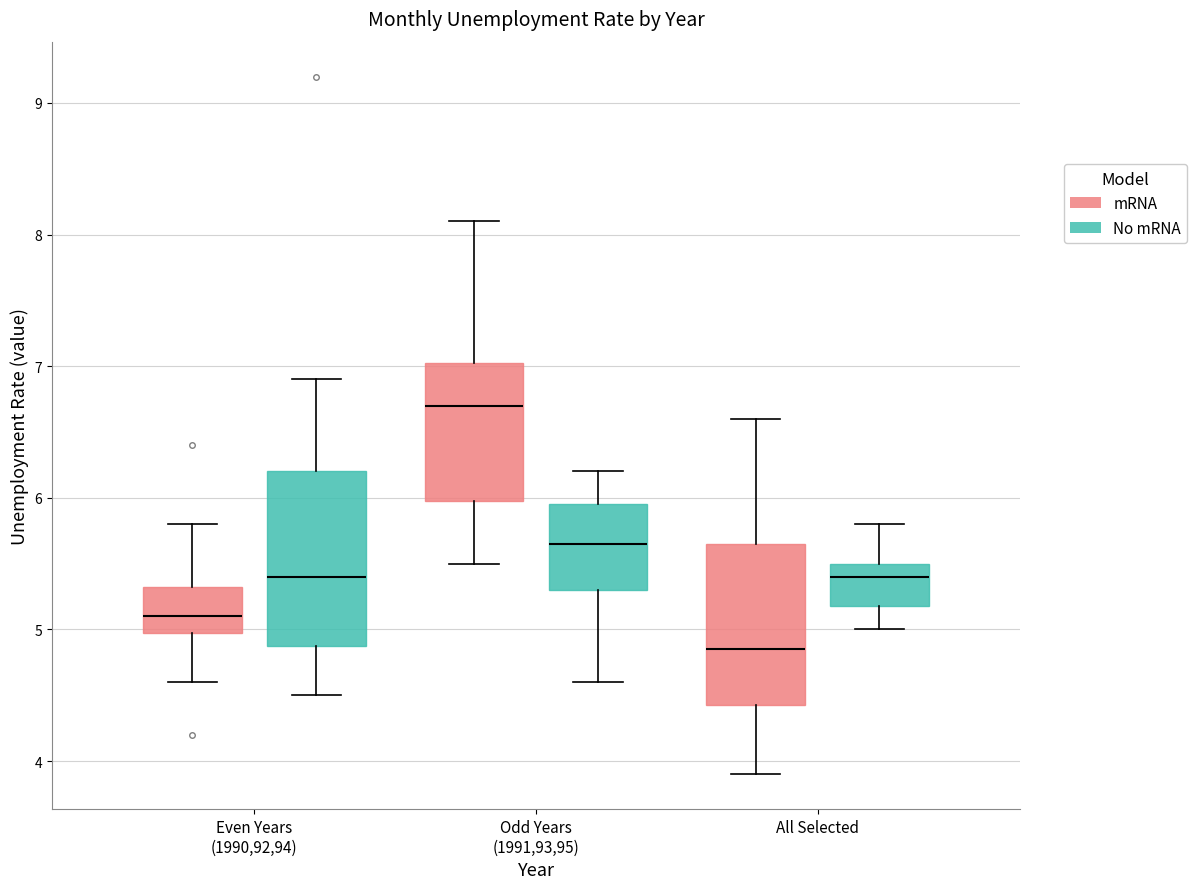

Reading left to right, read every box against the y-axis: the position of its median line, the range the box covers, and the ends of its whiskers. The values are not printed on the chart, so give them approximately, as read against the axis.

Even Years (1990,92,94) (mRNA): median 5.1, box 5.0 to 5.3, whiskers 4.6 to 5.8
Even Years (1990,92,94) (No mRNA): median 5.4, box 4.9 to 6.2, whiskers 4.5 to 6.9
Odd Years (1991,93,95) (mRNA): median 6.7, box 6.0 to 7.0, whiskers 5.5 to 8.1
Odd Years (1991,93,95) (No mRNA): median 5.7, box 5.3 to 6.0, whiskers 4.6 to 6.2
All Selected (mRNA): median 4.9, box 4.4 to 5.7, whiskers 3.9 to 6.6
All Selected (No mRNA): median 5.4, box 5.2 to 5.5, whiskers 5.0 to 5.8